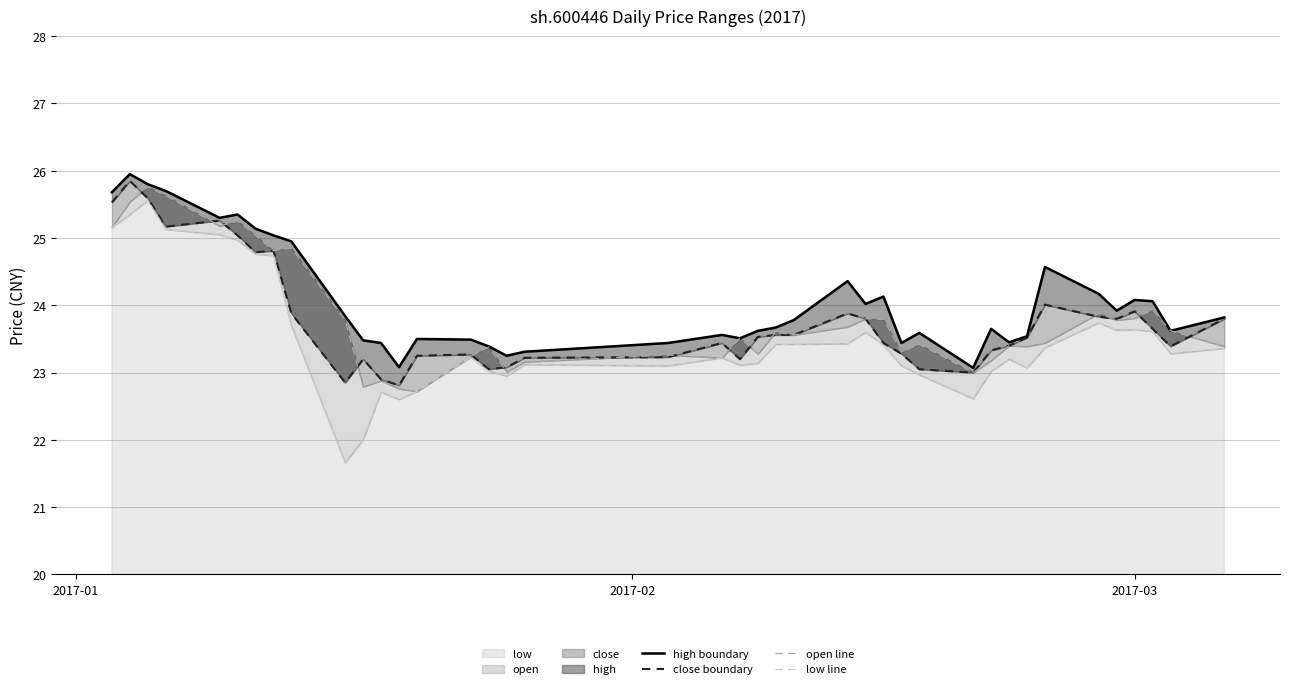

What is the highest value of the low series?

25.6